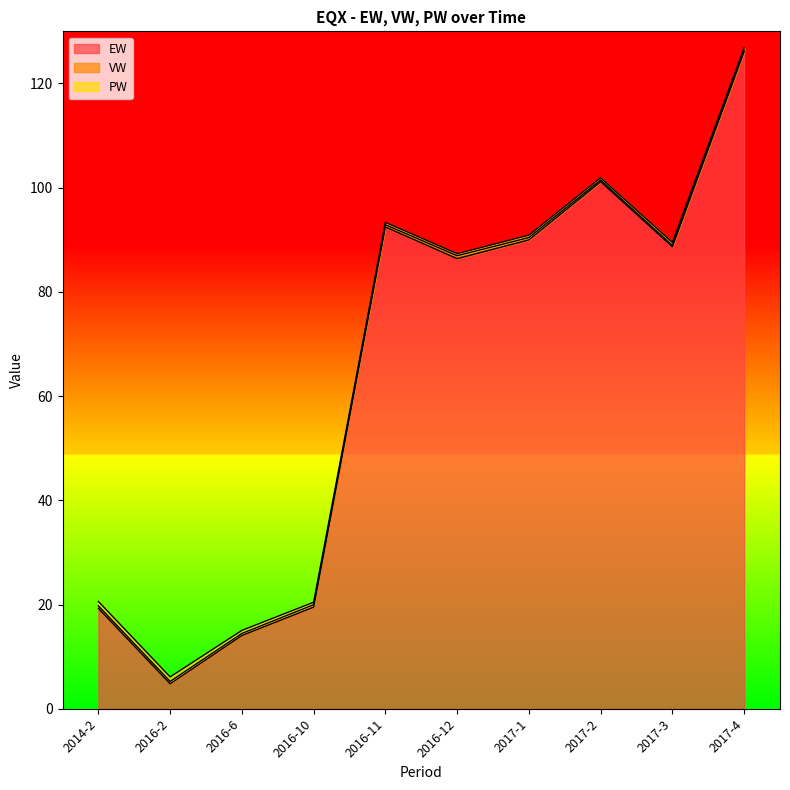

True or false: EW and PW intersect in this chart.

False